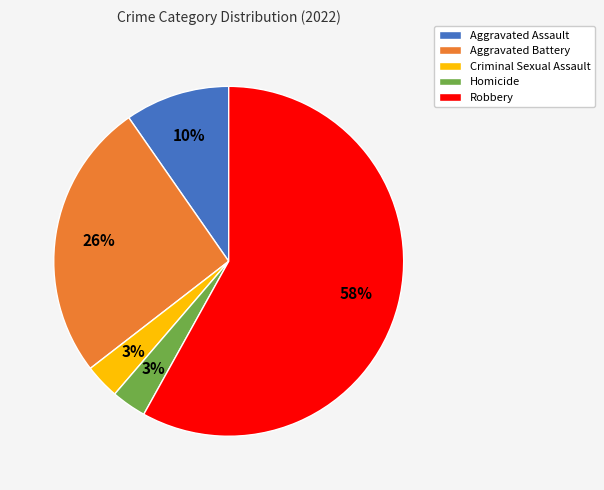

Which slice represents more than half of the pie?

Robbery